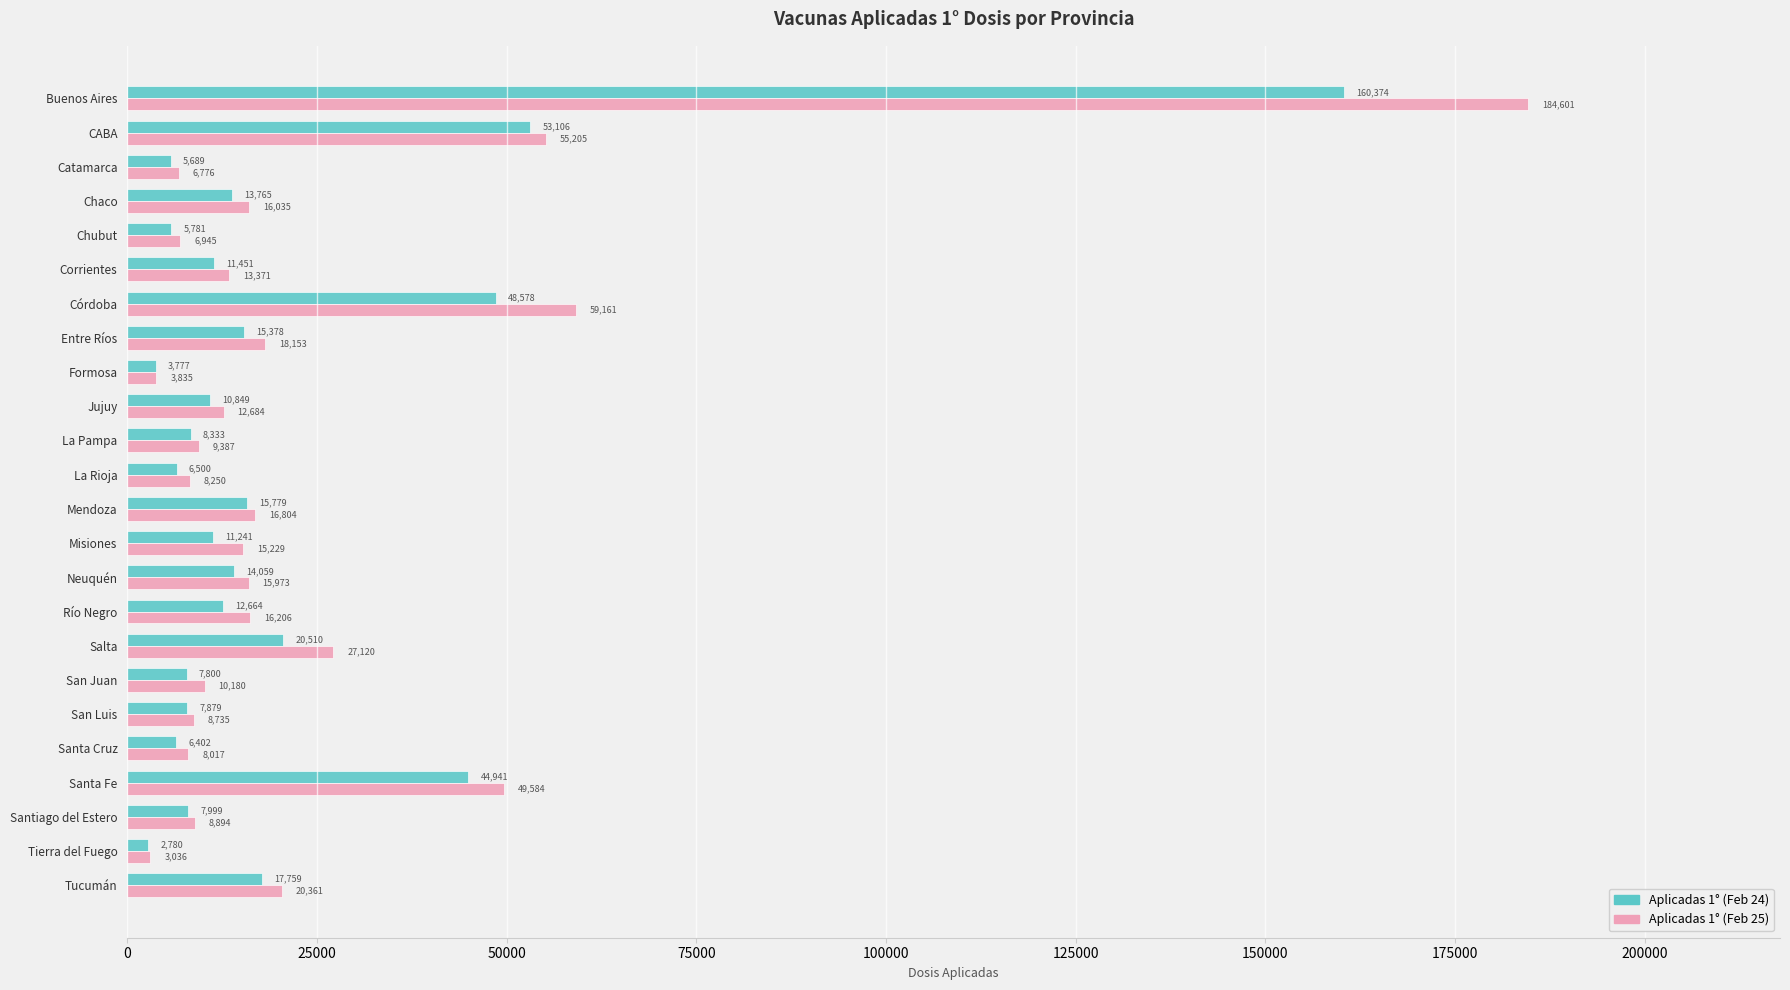

List the labels in order of Aplicadas 1° (Feb 25) value, smallest first.

Tierra del Fuego, Formosa, Catamarca, Chubut, Santa Cruz, La Rioja, San Luis, Santiago del Estero, La Pampa, San Juan, Jujuy, Corrientes, Misiones, Neuquén, Chaco, Río Negro, Mendoza, Entre Ríos, Tucumán, Salta, Santa Fe, CABA, Córdoba, Buenos Aires